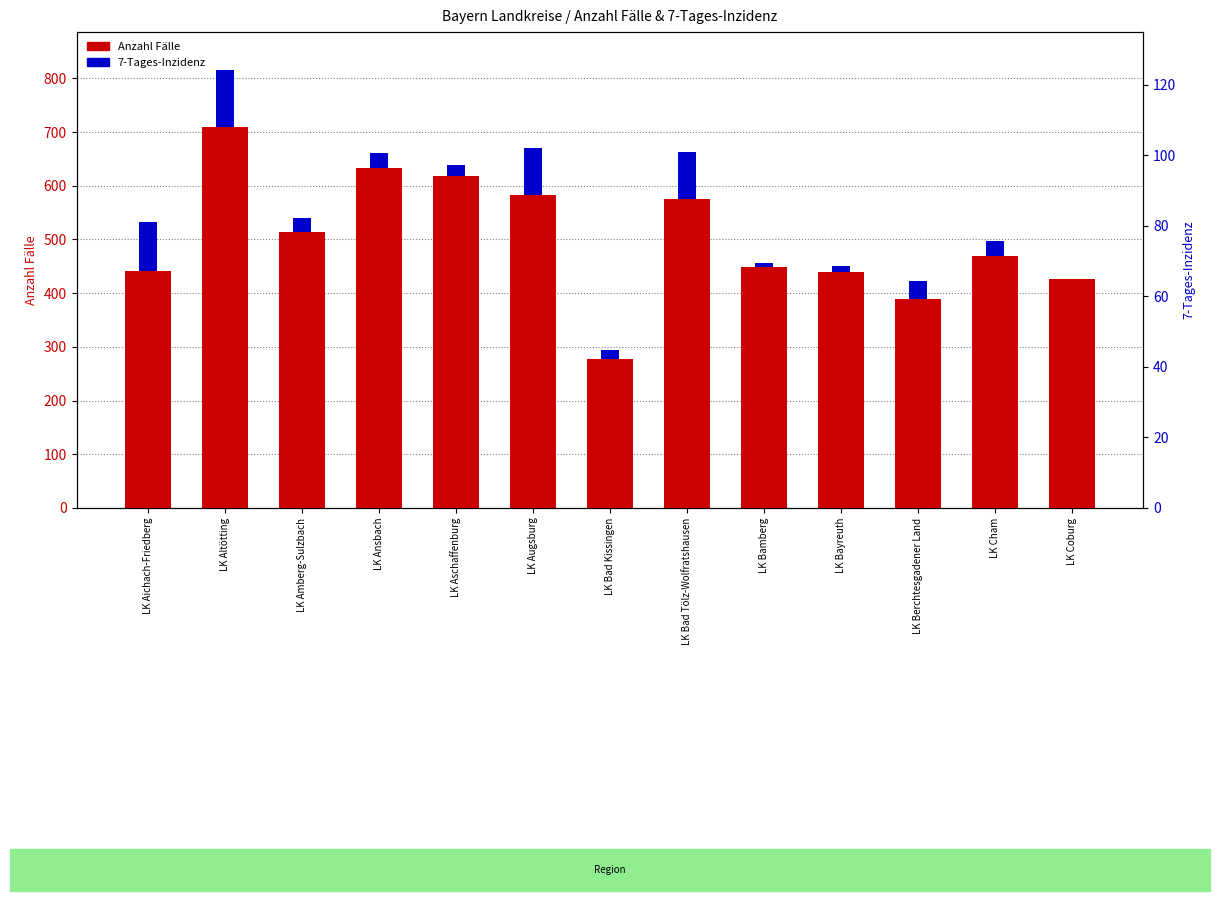

Read the Anzahl Fälle value at LK Coburg.

426.0